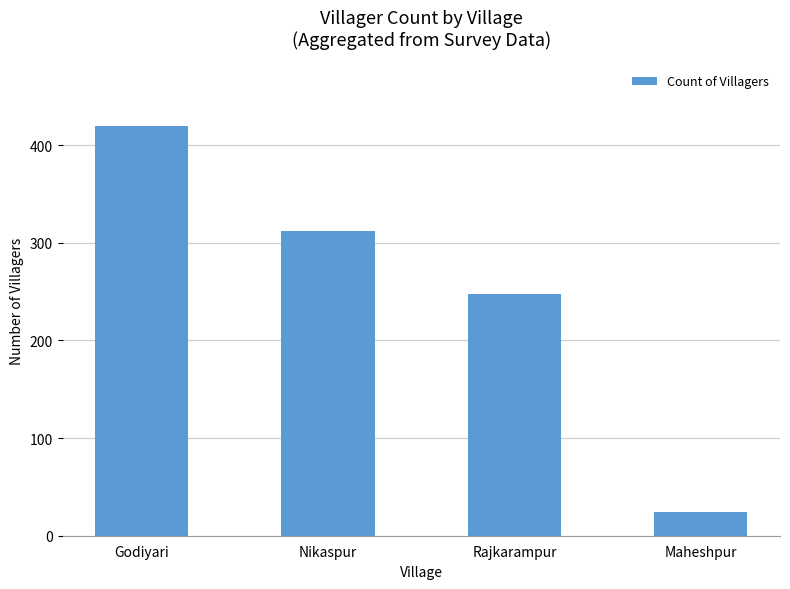

Does the chart contain any negative values?

No